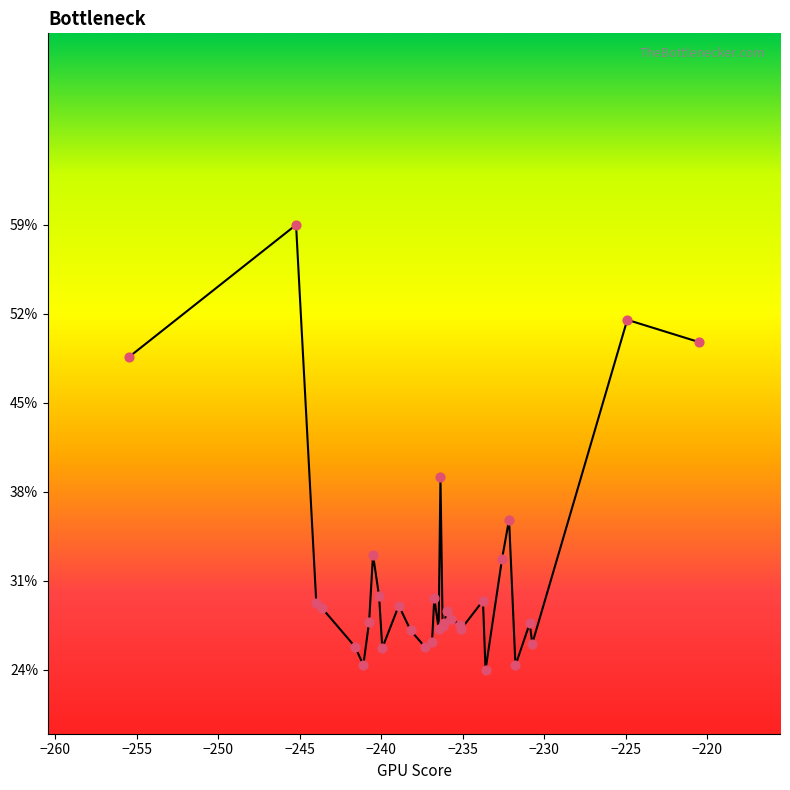

What is the greatest value displayed?

59.0